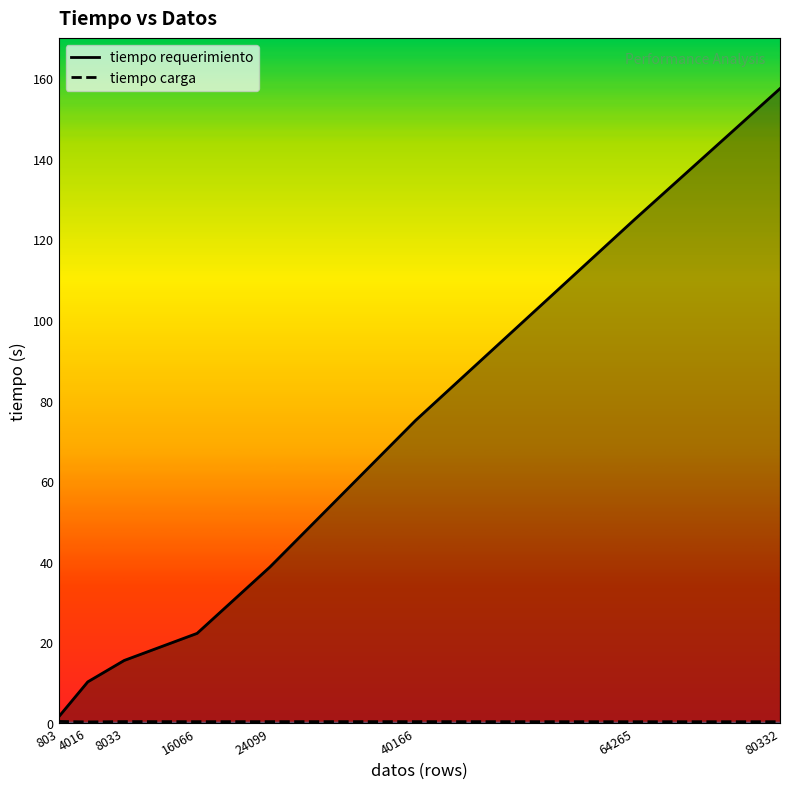

What is the smallest value displayed?

0.2